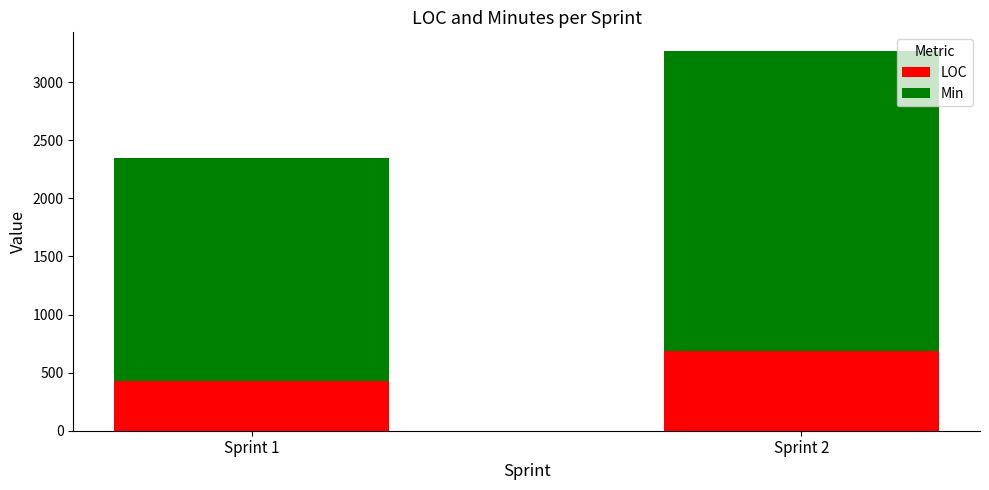

Count the number of data series in this chart.

2